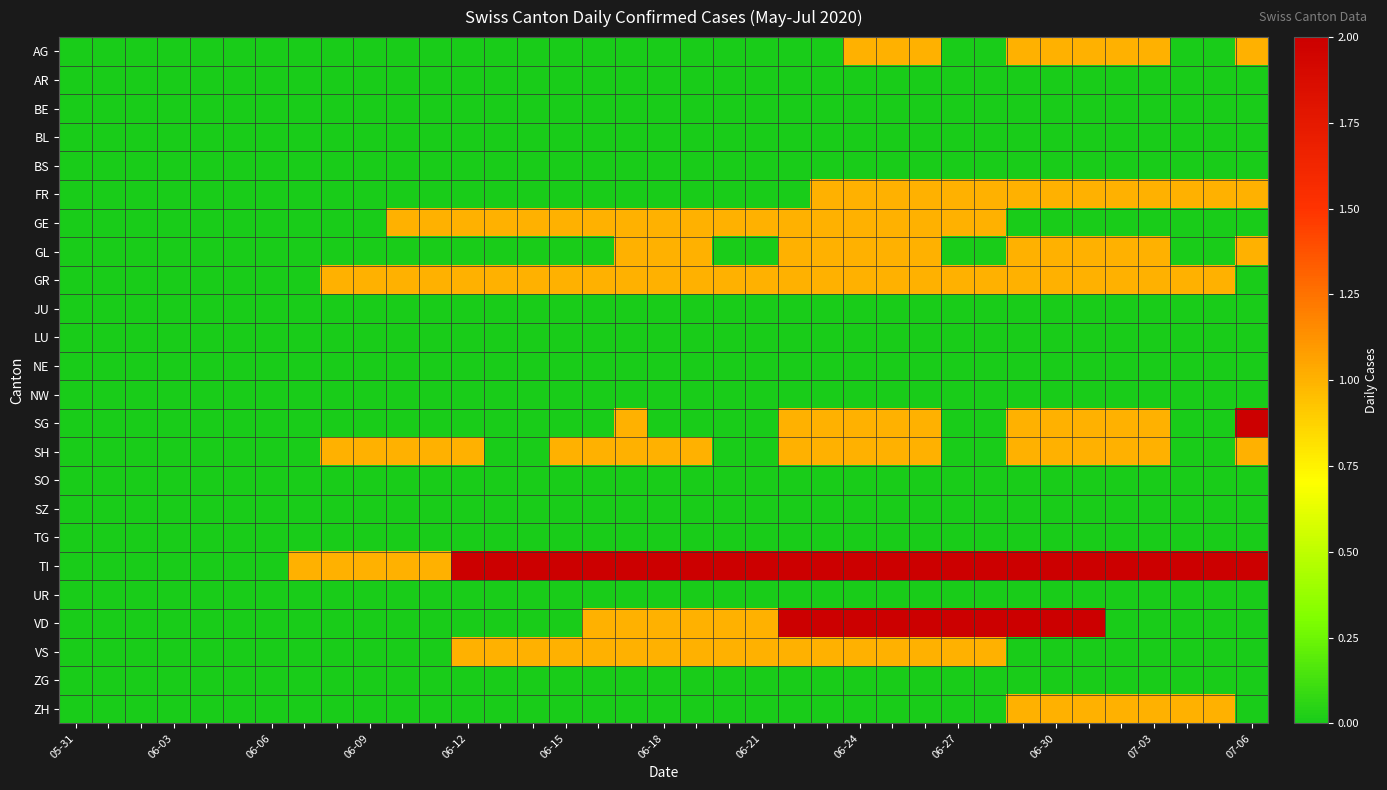

How many series are shown in this chart?

24